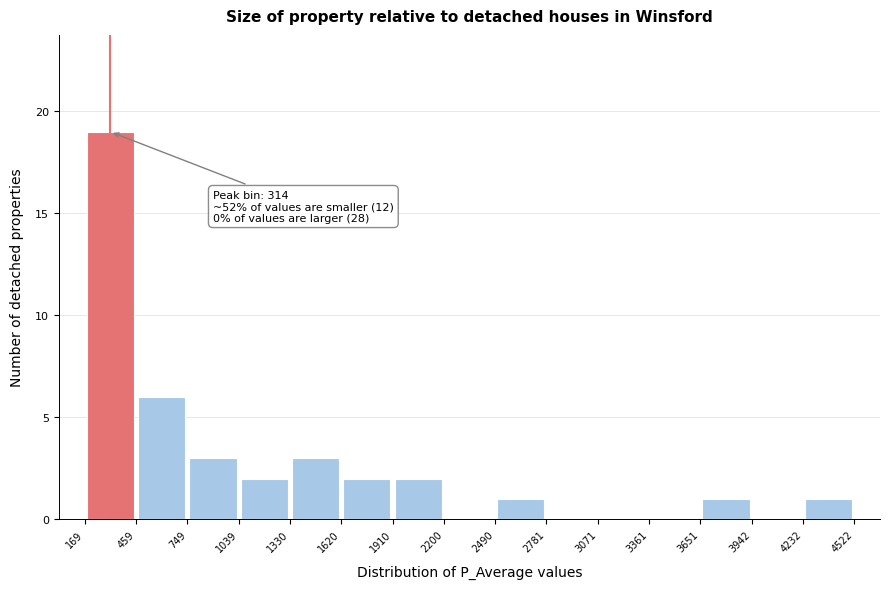

Over which range of the x-axis is the bar tallest?

169 to 459